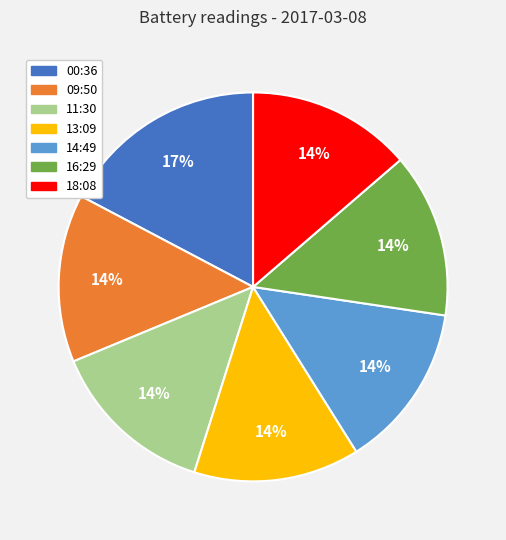

Combined, do 18:08 and 13:09 account for over 50%?

No